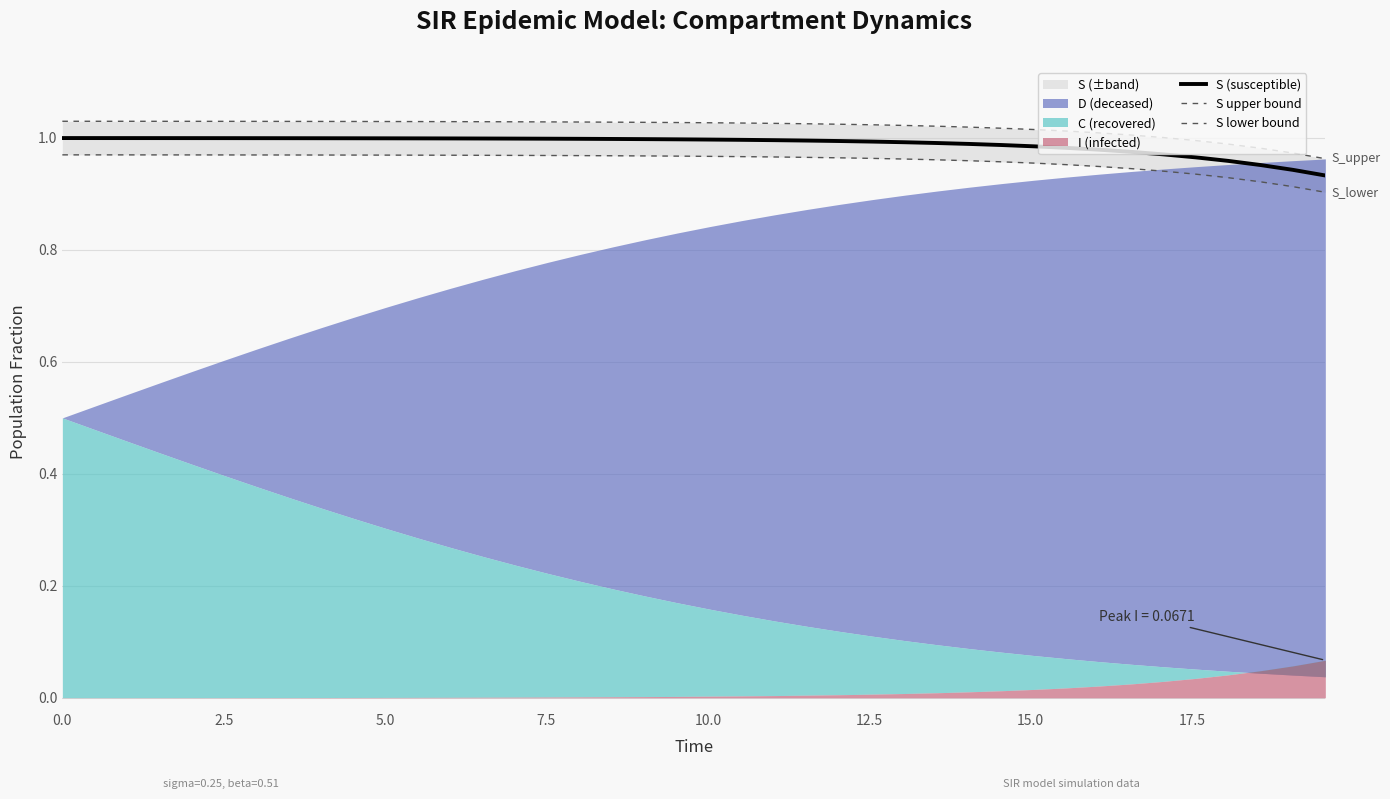

What is the difference between the maximum and second lowest values in the S lower bound series?

0.1